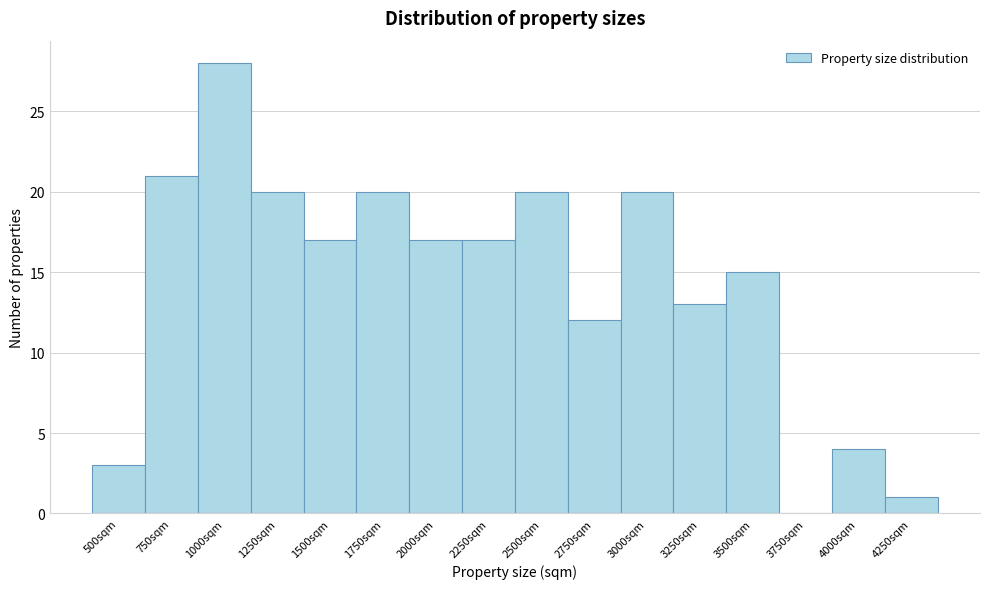

Reading left to right, transcribe all the data shown in this chart.

500sqm=3	750sqm=21	1000sqm=28	1250sqm=20	1500sqm=17	1750sqm=20	2000sqm=17	2250sqm=17	2500sqm=20	2750sqm=12	3000sqm=20	3250sqm=13	3500sqm=15	3750sqm=0	4000sqm=4	4250sqm=1